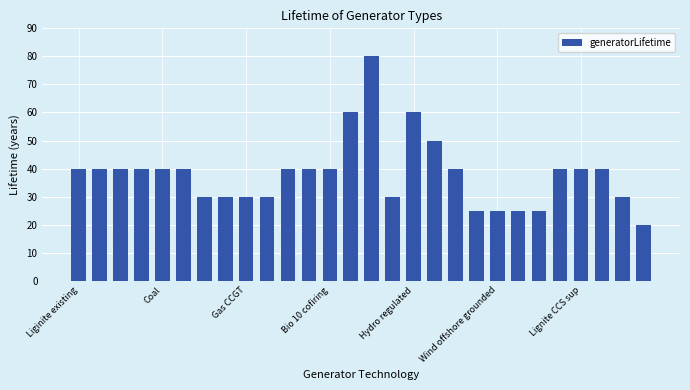

What is the difference between the second highest and second lowest values?

35